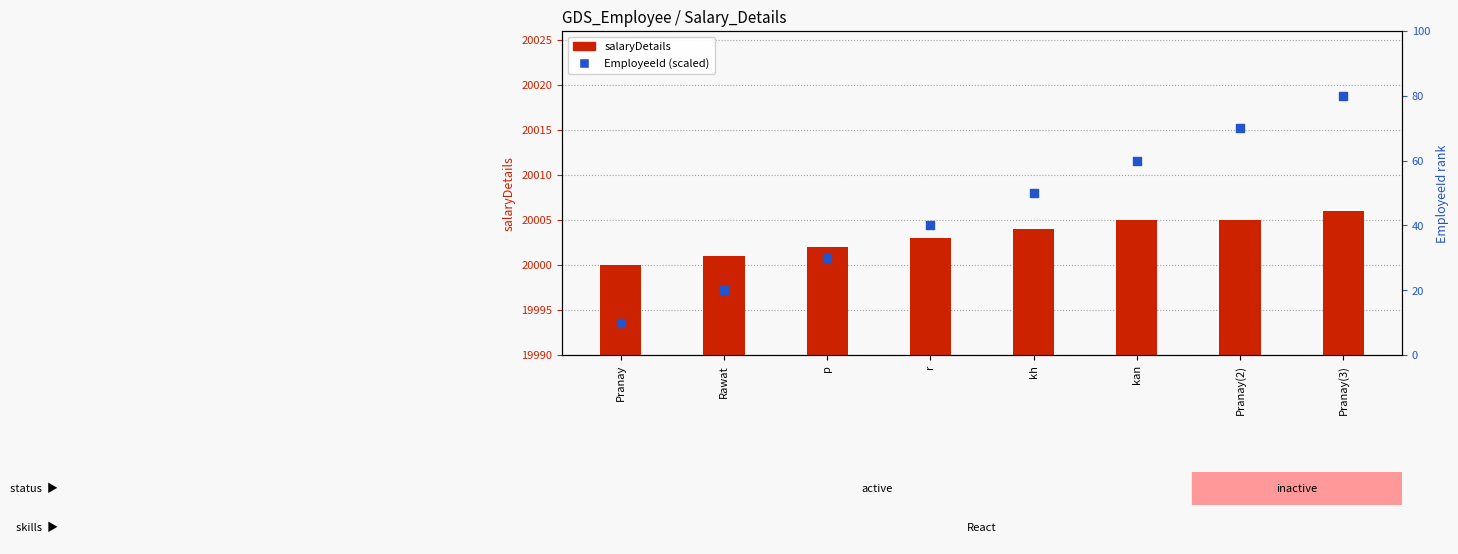

At how many categories does at least one series exceed 20007?

4